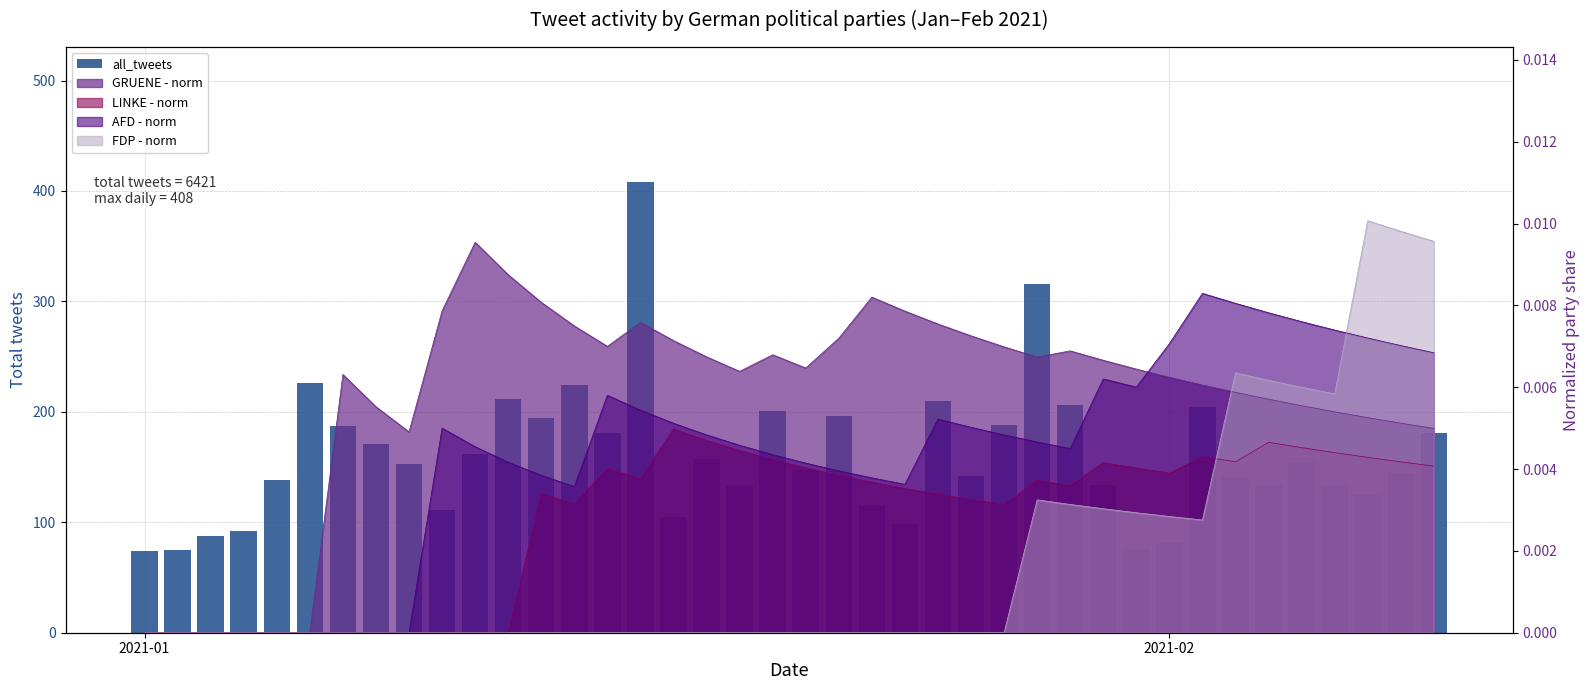

At which category does the chart reach its minimum across all series?

2021-01